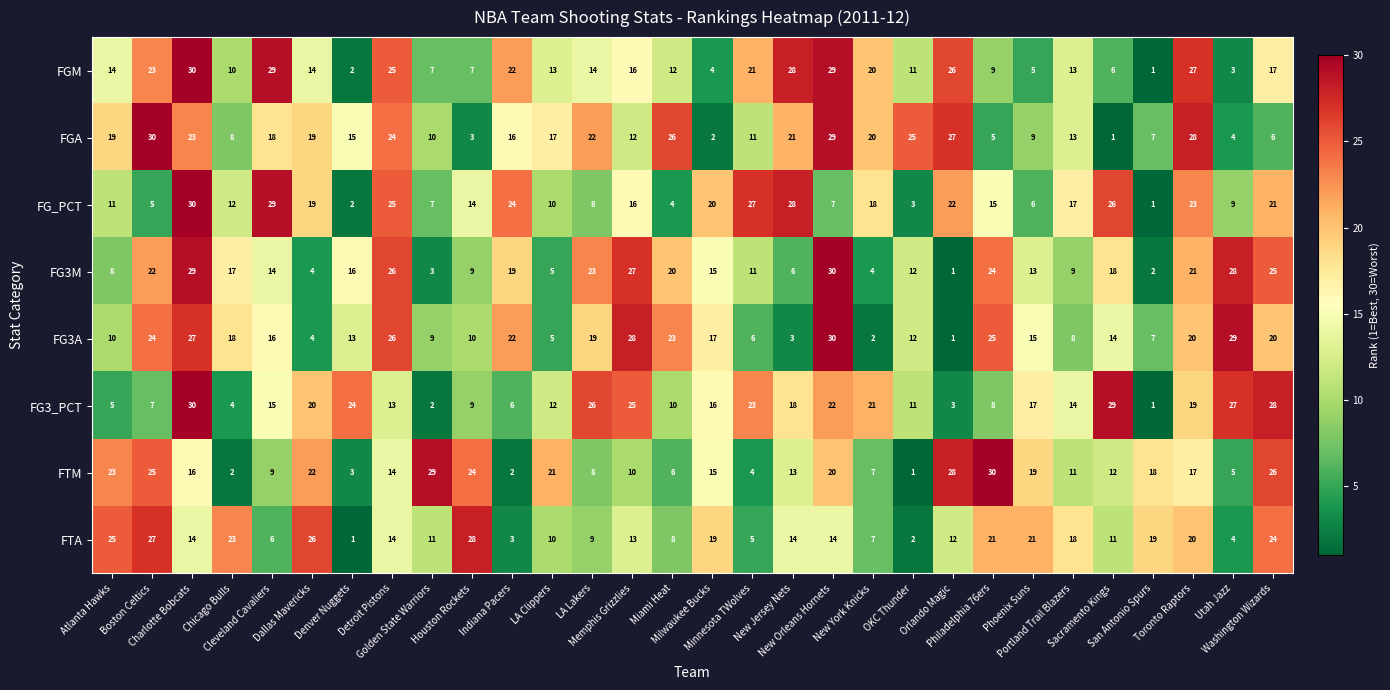

What is the difference between the maximum and minimum values in the FGM series?

29